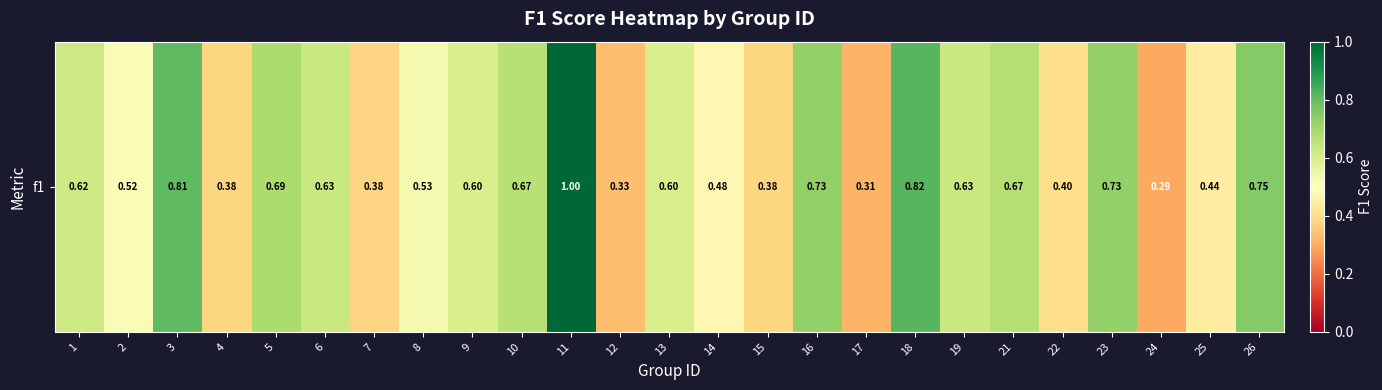

Read the value at 9.

0.6